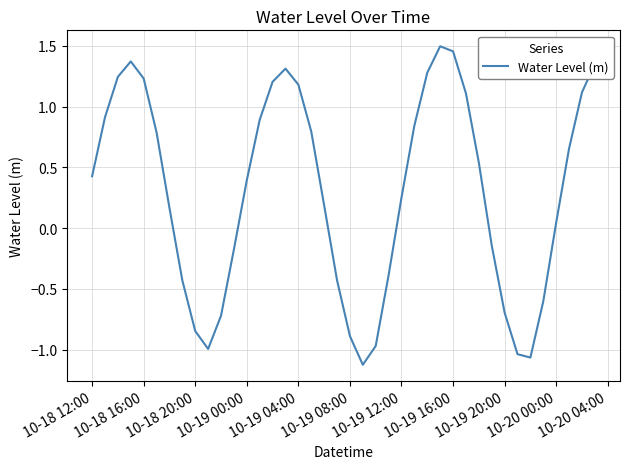

What is the difference between the maximum and minimum values?

2.6